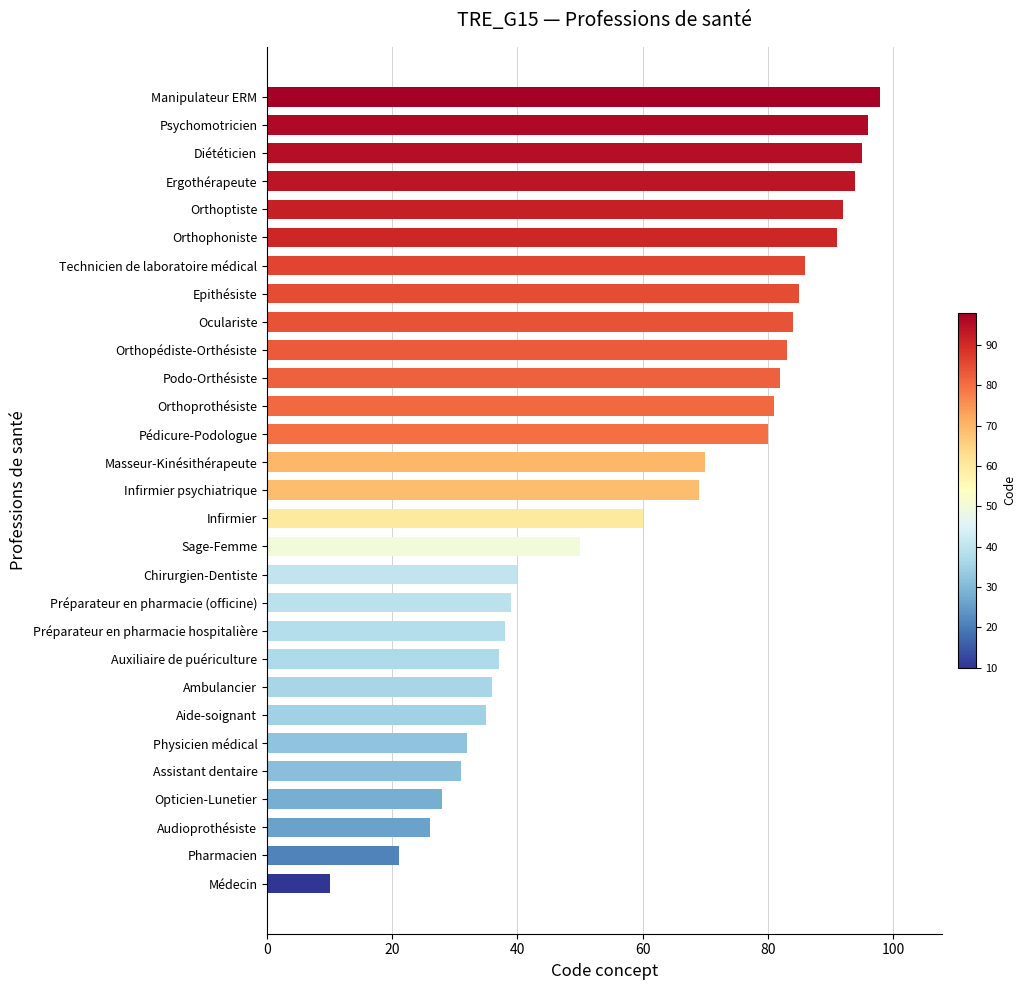

Reading top to bottom, list all the values displayed in this chart.

98	96	95	94	92	91	86	85	84	83	82	81	80	70	69	60	50	40	39	38	37	36	35	32	31	28	26	21	10